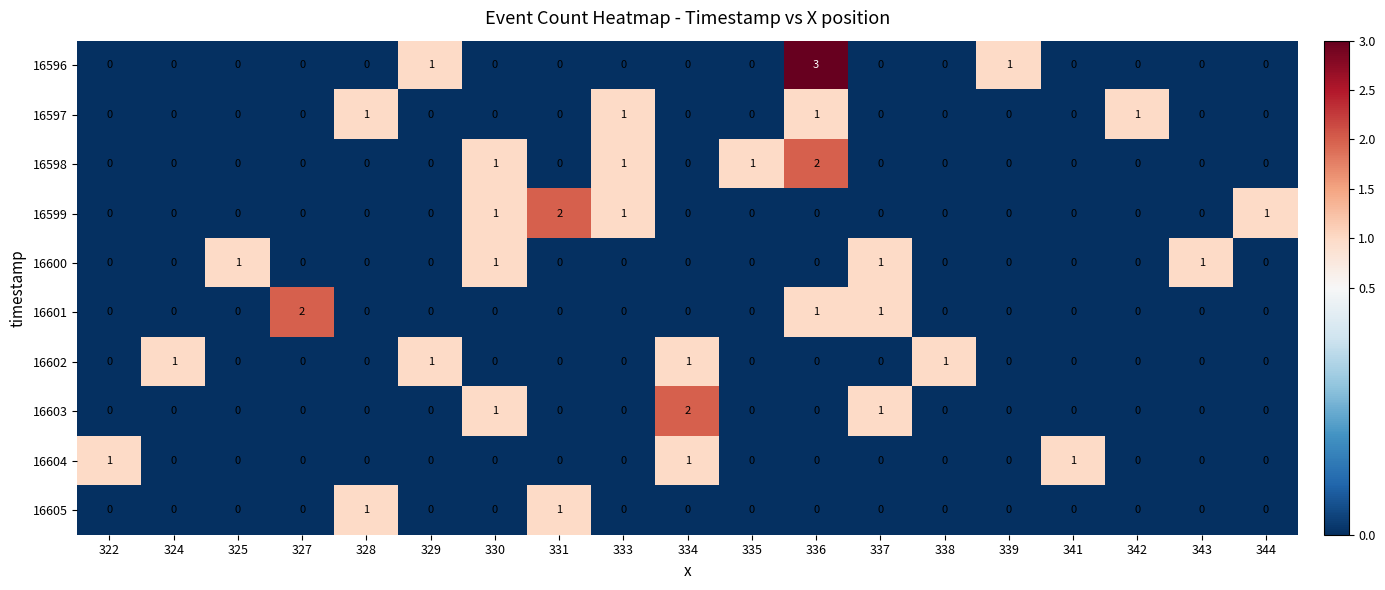

Is it true that 16602 equals 0 at 328?

True